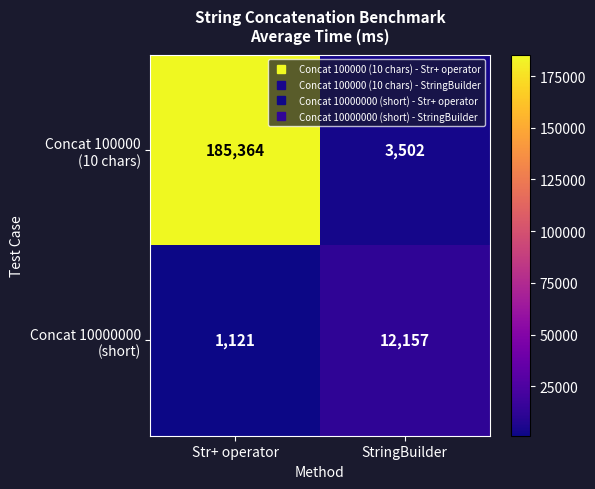

At which category is the sum across all series the highest?

Str+ operator